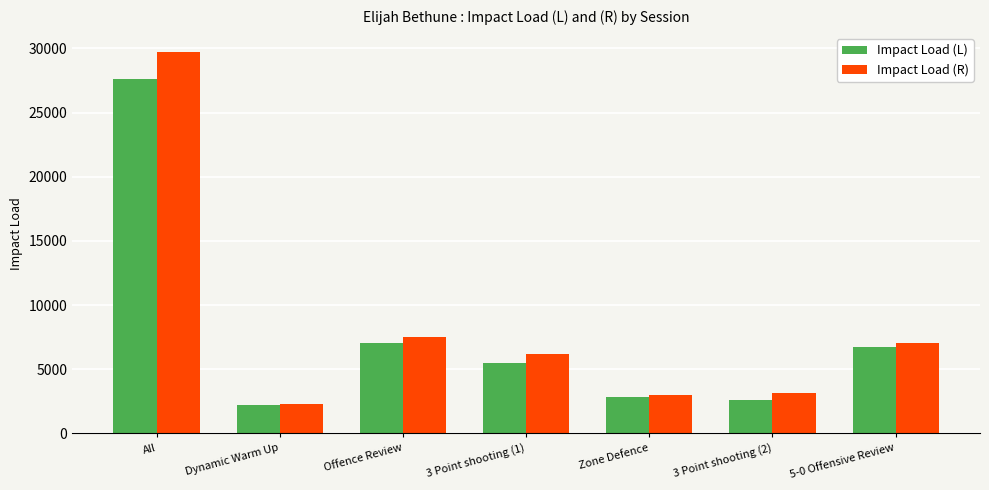

What is the maximum value shown in the chart?

29722.2